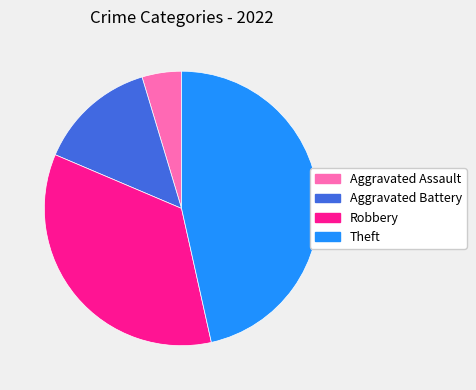

To the nearest percent, what is the difference between the Robbery and Aggravated Assault slice percentages?

30%